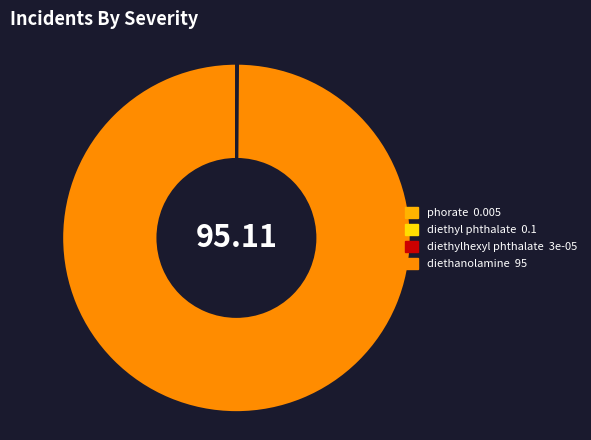

Is there any slice that represents more than half of the pie?

Yes